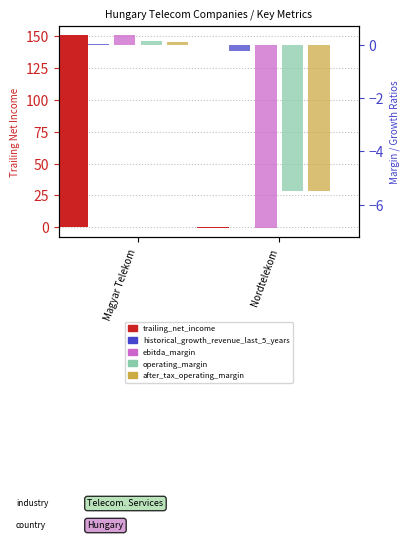

Is it true that after_tax_operating_margin equals -2.1 at Nordtelekom?

False